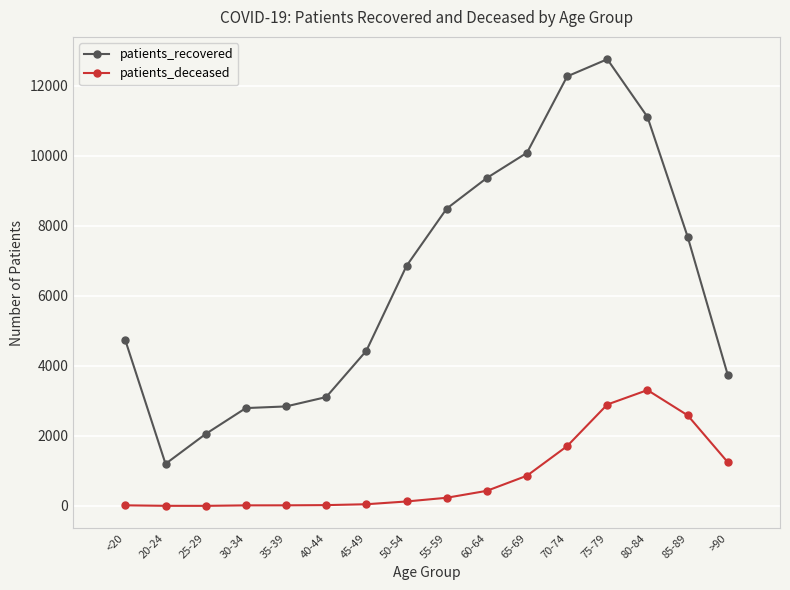

List the series in order of their overall mean, highest first.

patients_recovered, patients_deceased